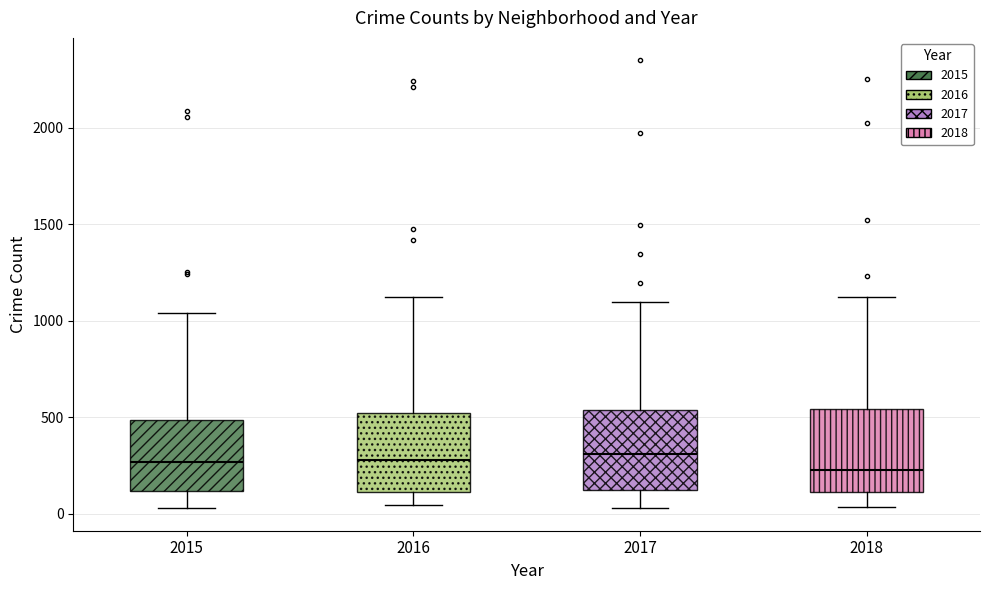

Where does the lower whisker of the box at x = 2016 end on the y-axis? The values are not printed on the chart, so give them approximately, as read against the axis.

50